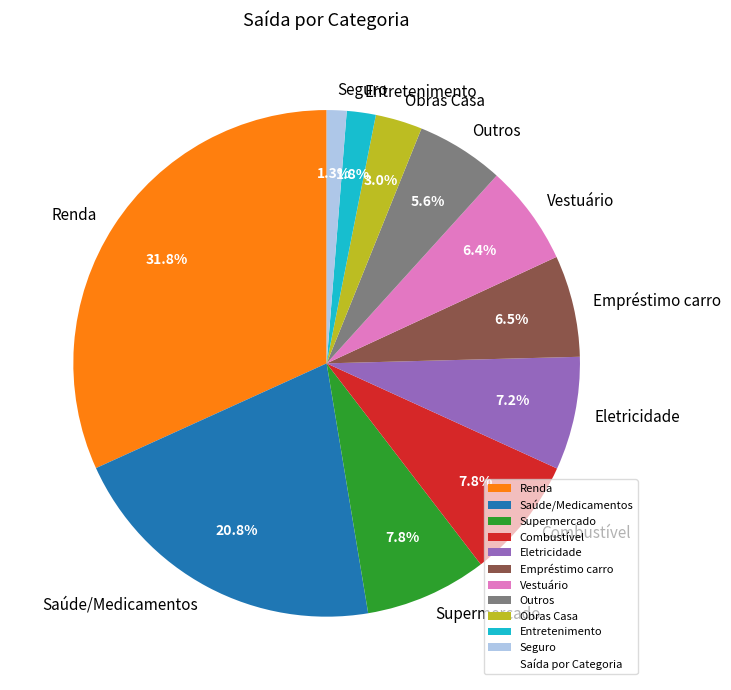

Is Vestuário the majority of the pie?

No